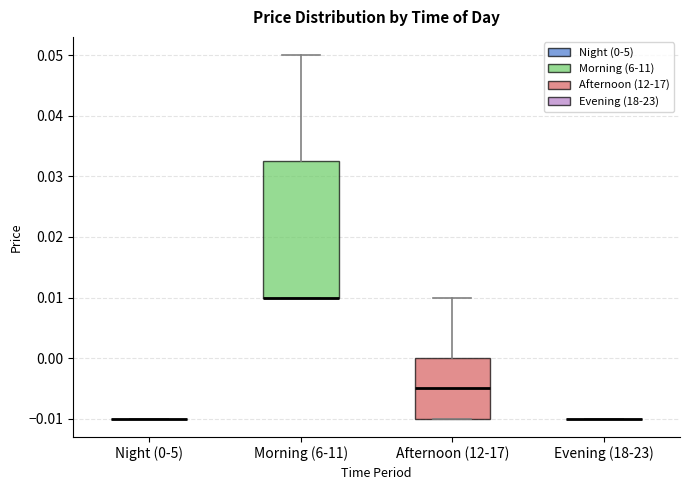

Where does the upper whisker of the box for Morning (6-11) end on the y-axis? The values are not printed on the chart, so give them approximately, as read against the axis.

0.050